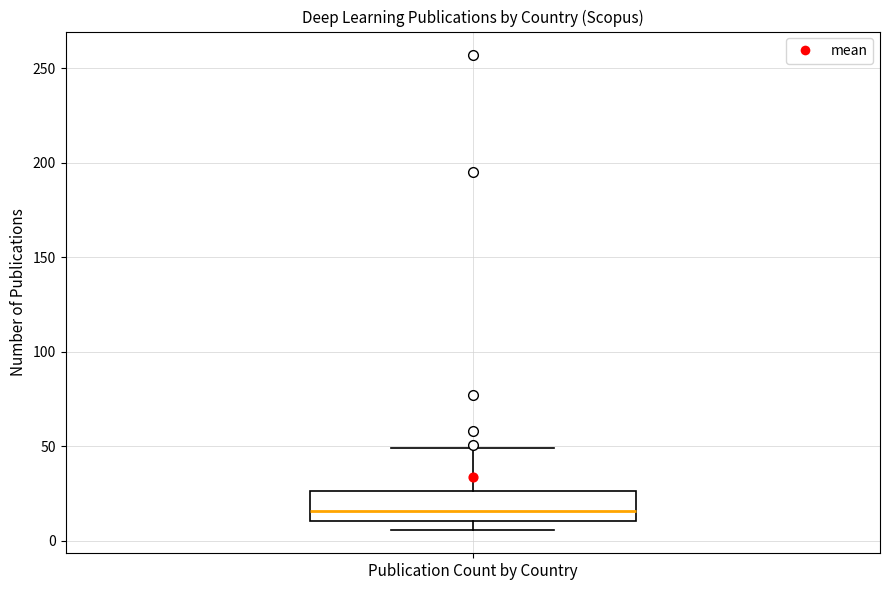

Where is the upper edge of the box for Publication Count by Country on the y-axis? The values are not printed on the chart, so give them approximately, as read against the axis.

25